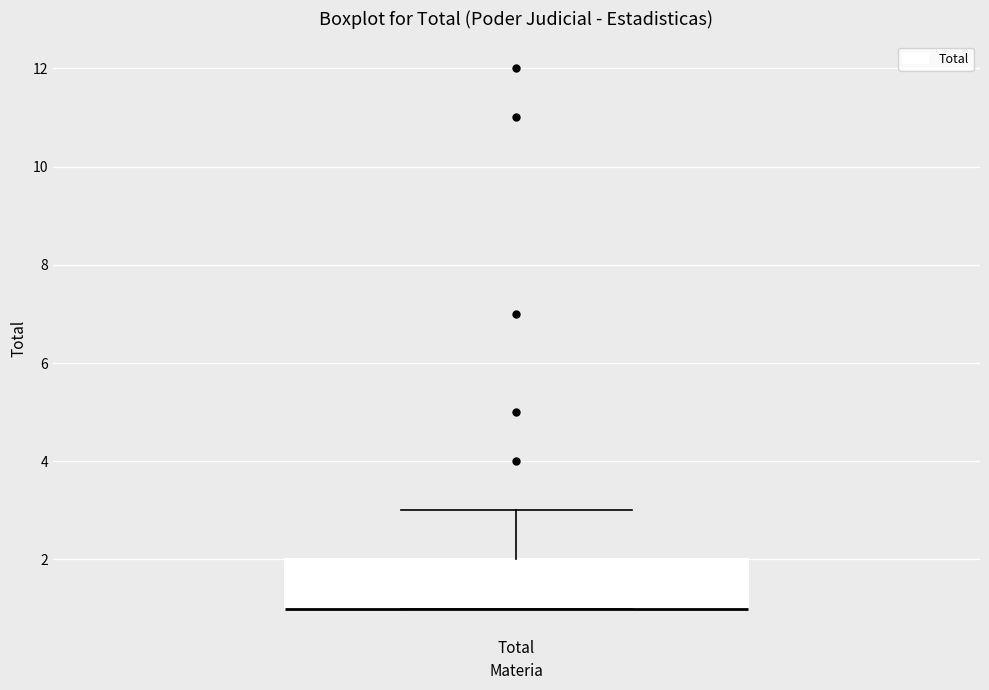

Where is the upper edge of the box for Total on the y-axis? The values are not printed on the chart, so give them approximately, as read against the axis.

2